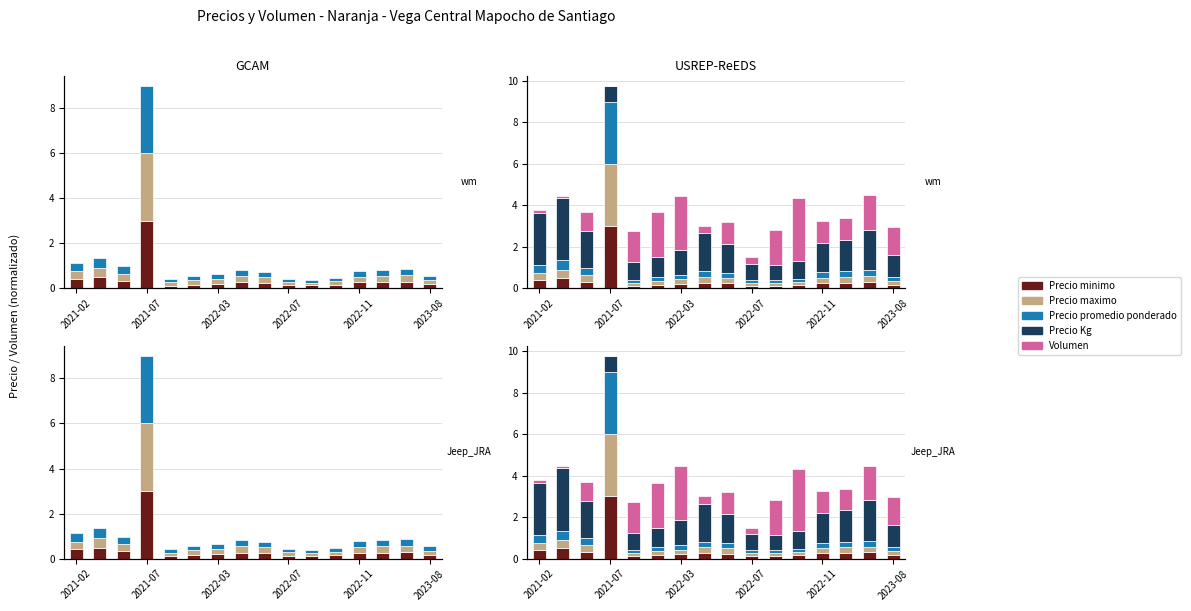

What is the lowest value of the Precio Kg series?

0.7